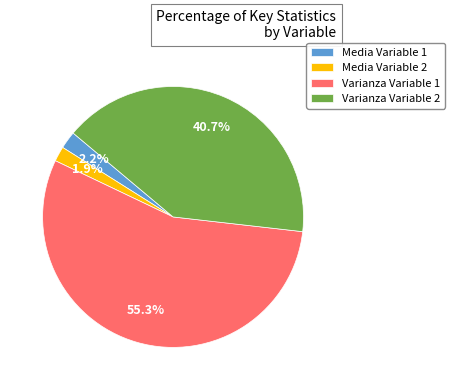

Between Varianza Variable 1 and Varianza Variable 2, which is larger?

Varianza Variable 1